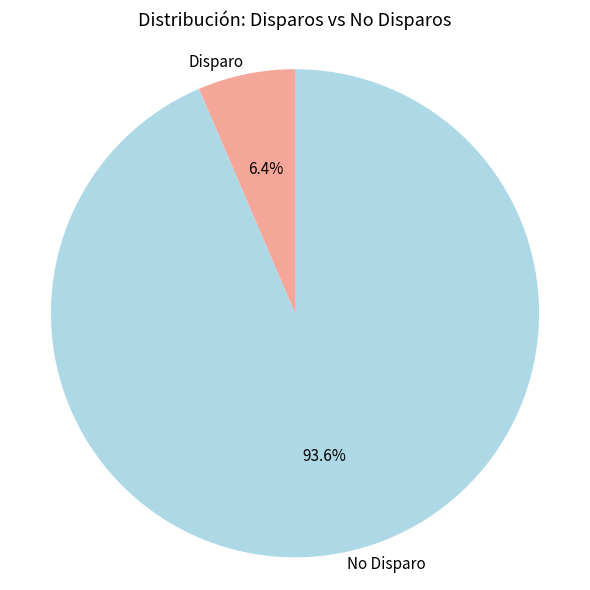

Between Disparo and No Disparo, which is larger?

No Disparo